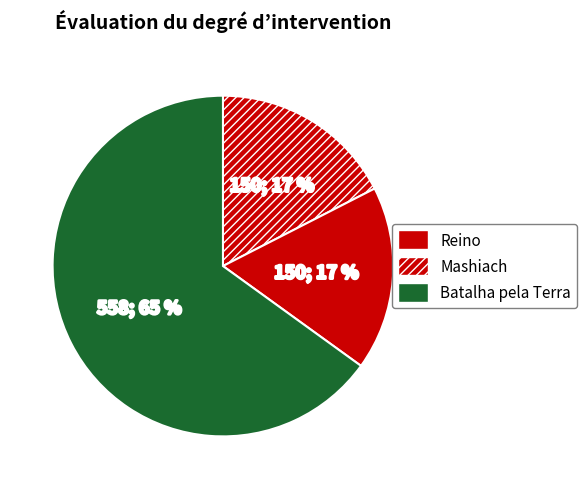

To the nearest percent, what is the combined percentage of Mashiach and Reino?

35%